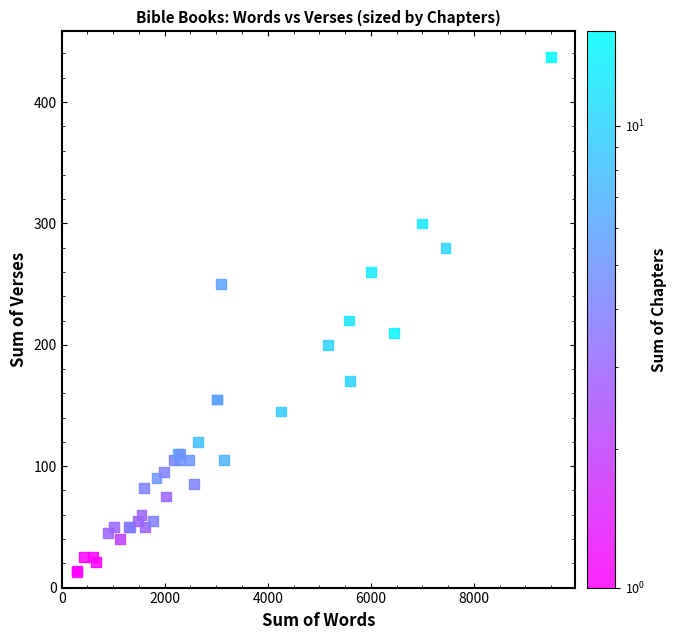

What Y value in the scatter plot is closest to 225?

220